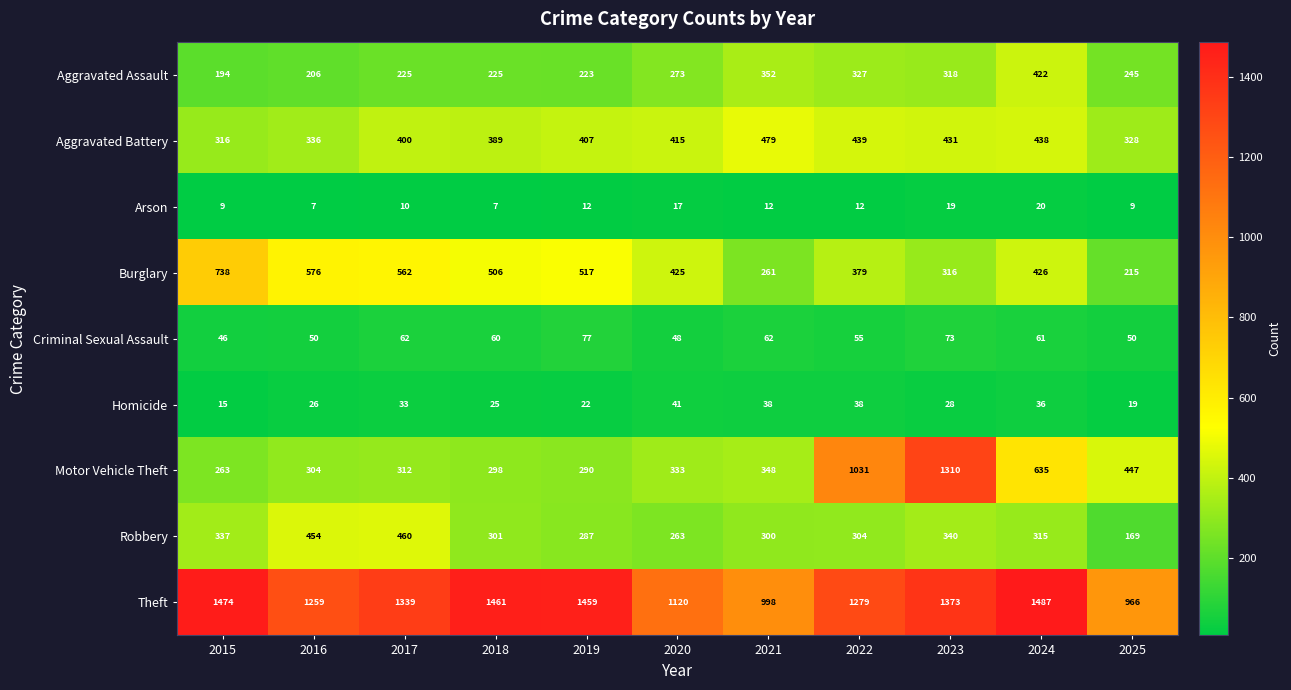

What is the average value of the Theft series?

1292